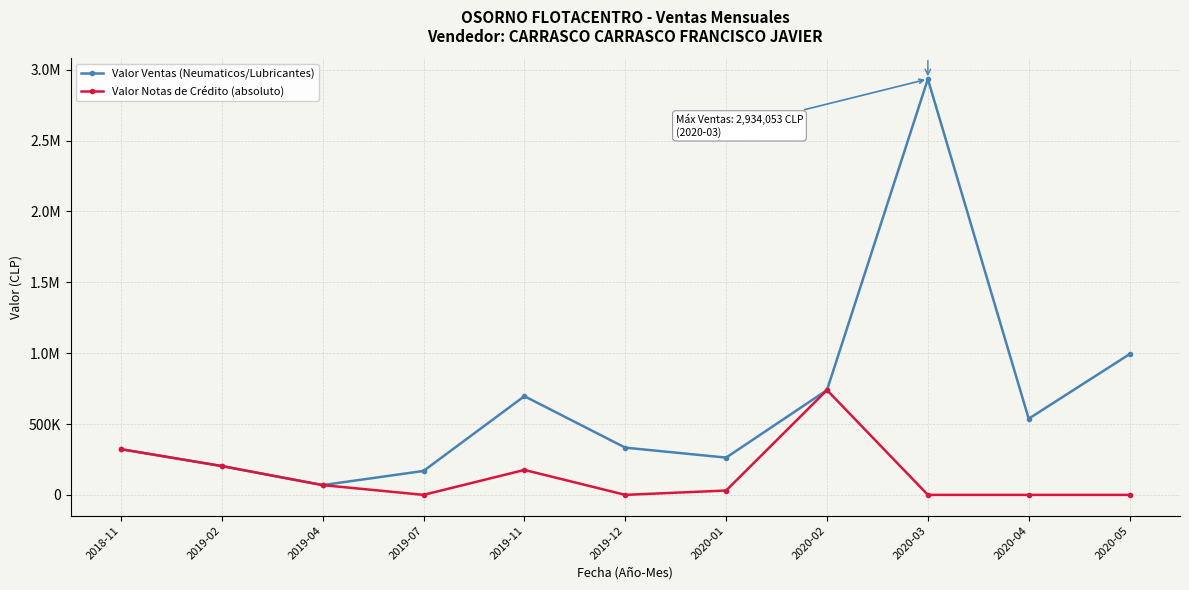

True or false: Valor Notas de Crédito (absoluto) has a value of 265771 at 2020-02.

False